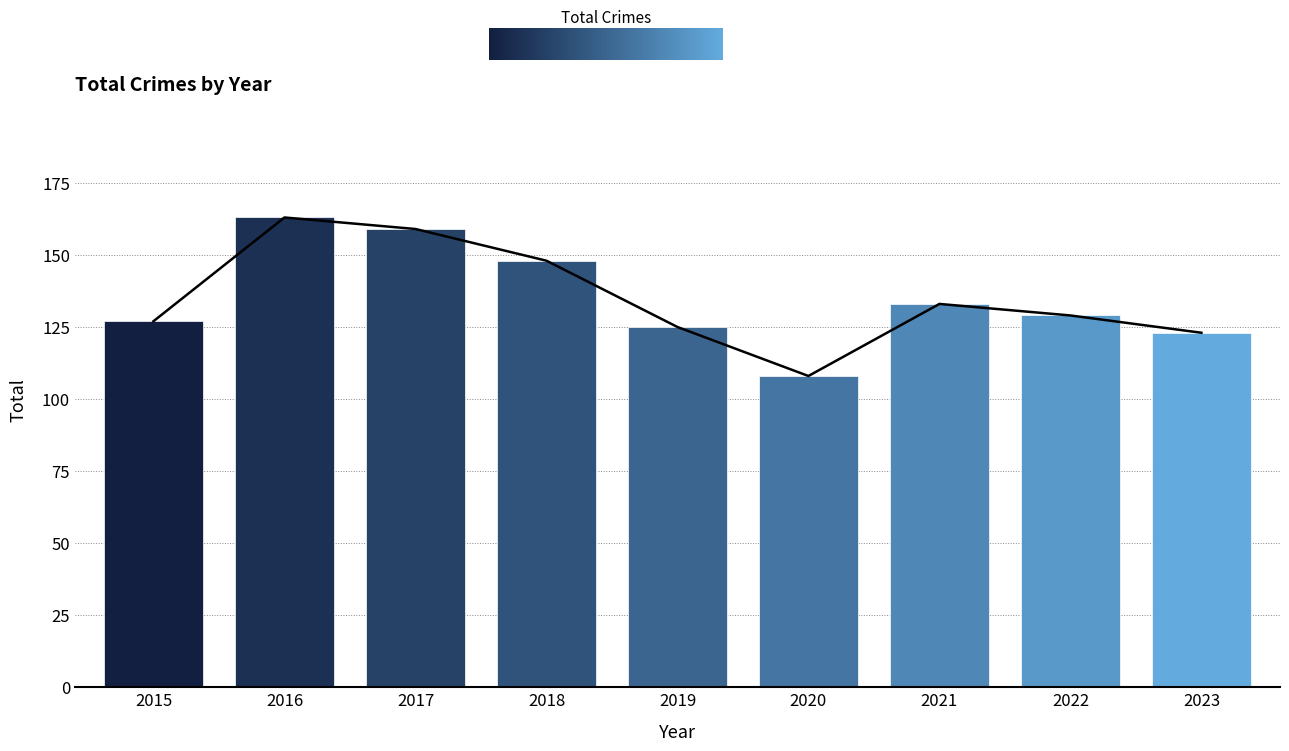

List the labels in order of value, largest first.

2016, 2017, 2018, 2021, 2022, 2015, 2019, 2023, 2020